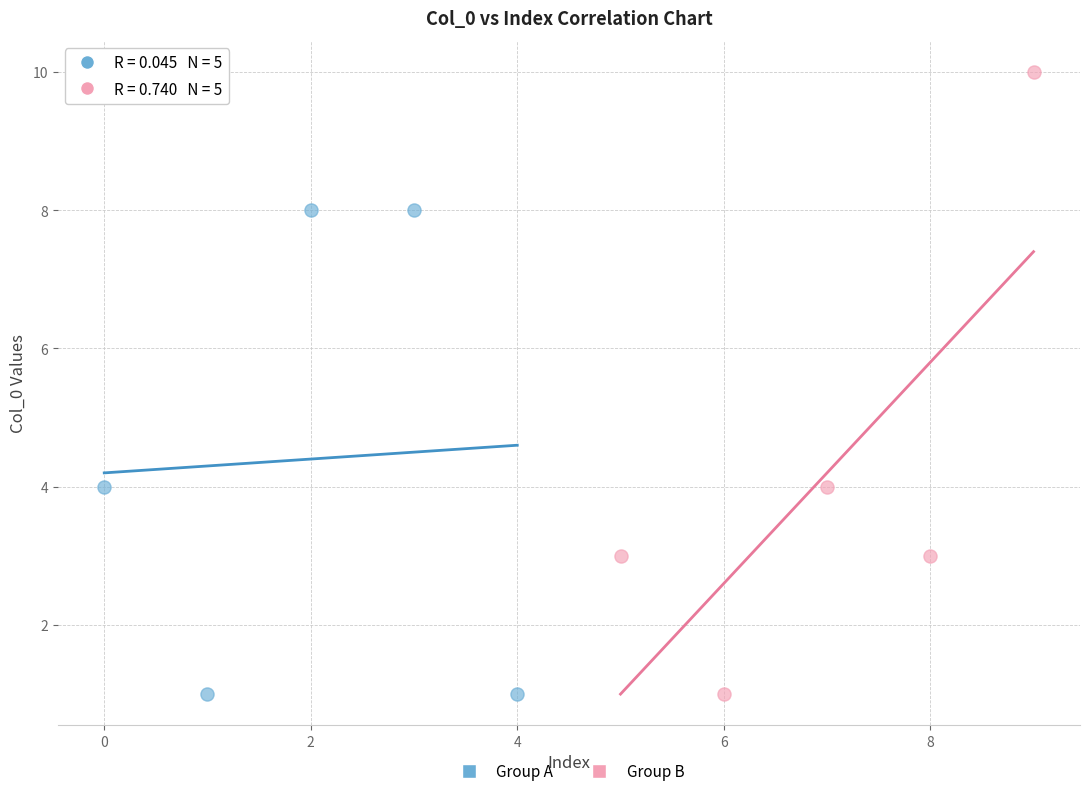

Which series contains the highest Y value?

Group B